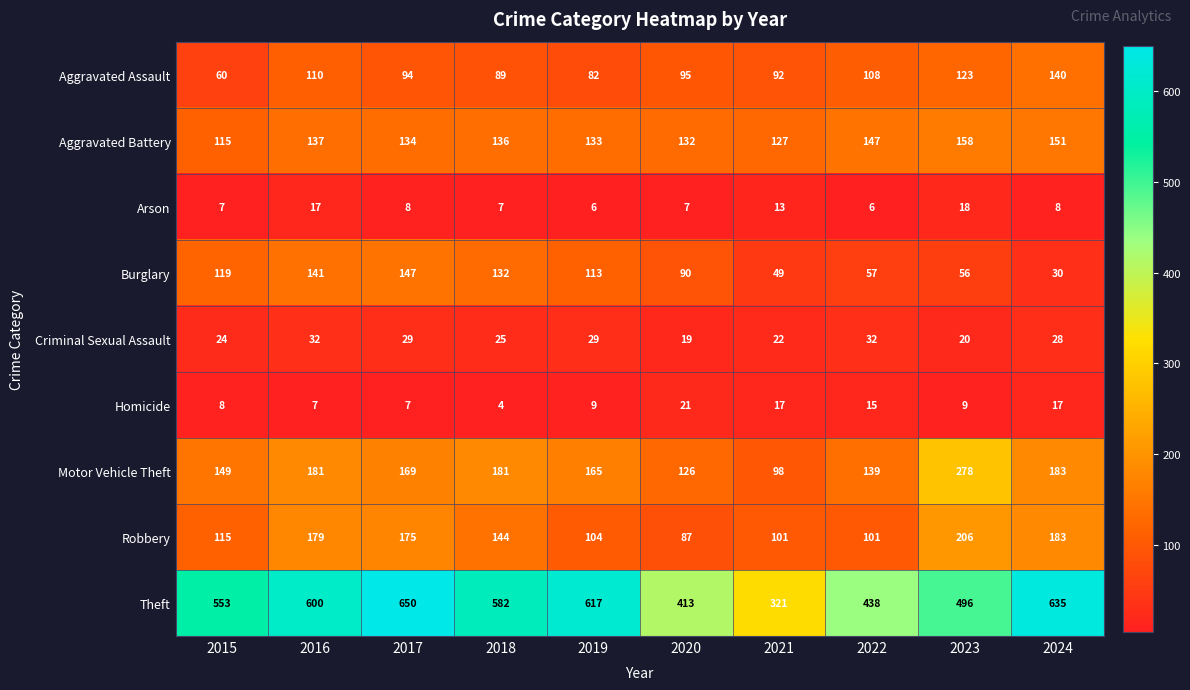

At which label does Motor Vehicle Theft reach its peak?

2023